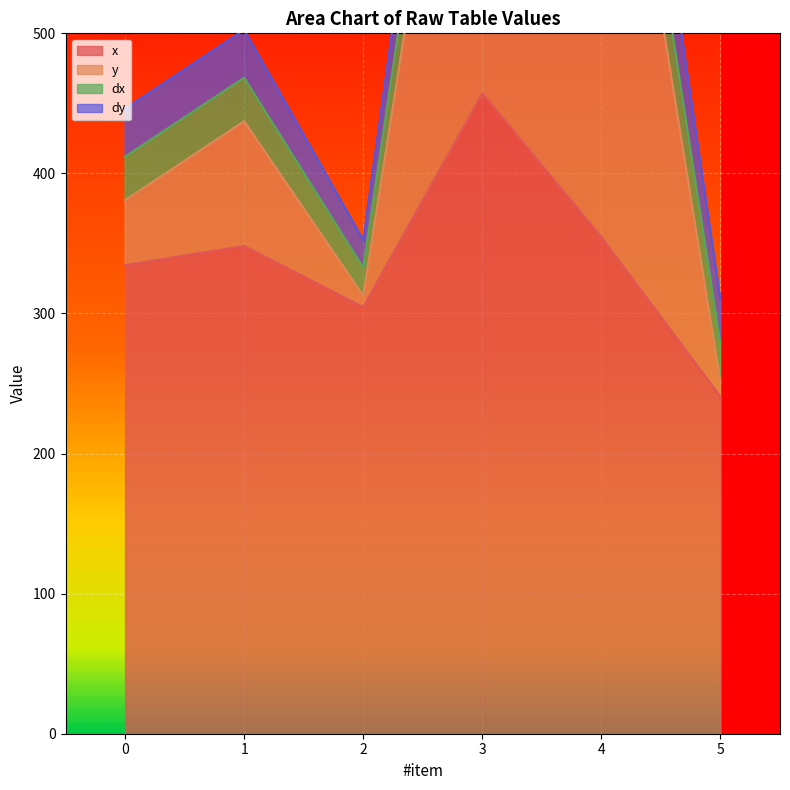

What is the approximate value of dx at 2?

20.0